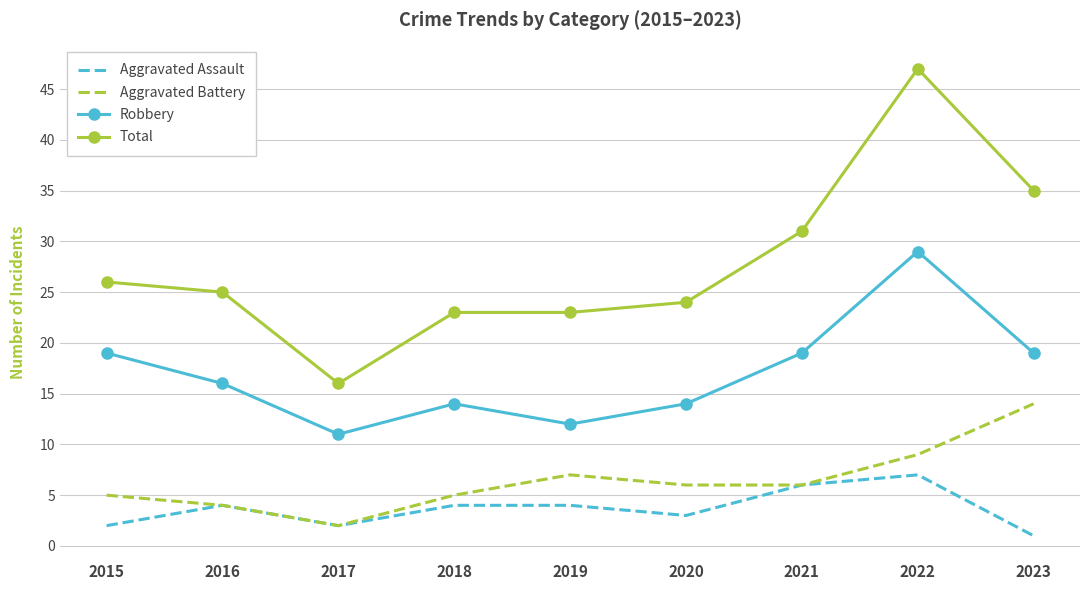

Rank the series by their maximum value, from lowest to highest.

Aggravated Assault, Aggravated Battery, Robbery, Total